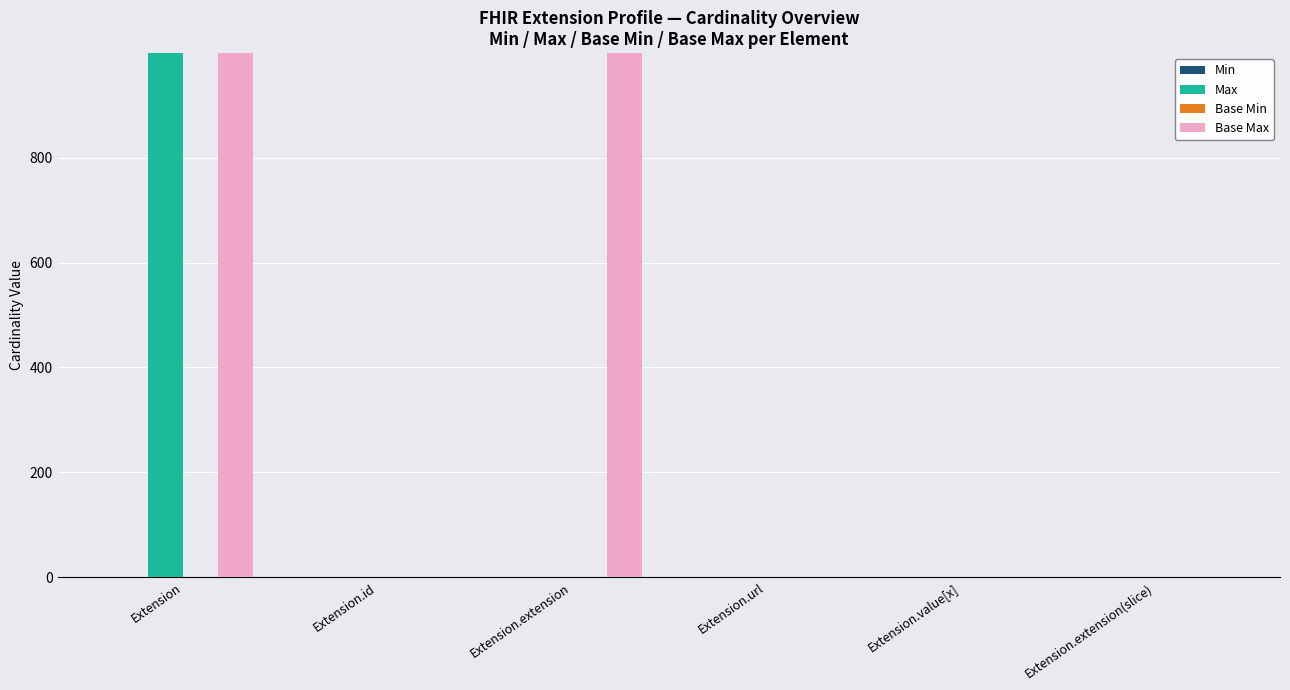

What is the spread (max minus min) of values at Extension.extension(slice)?

1